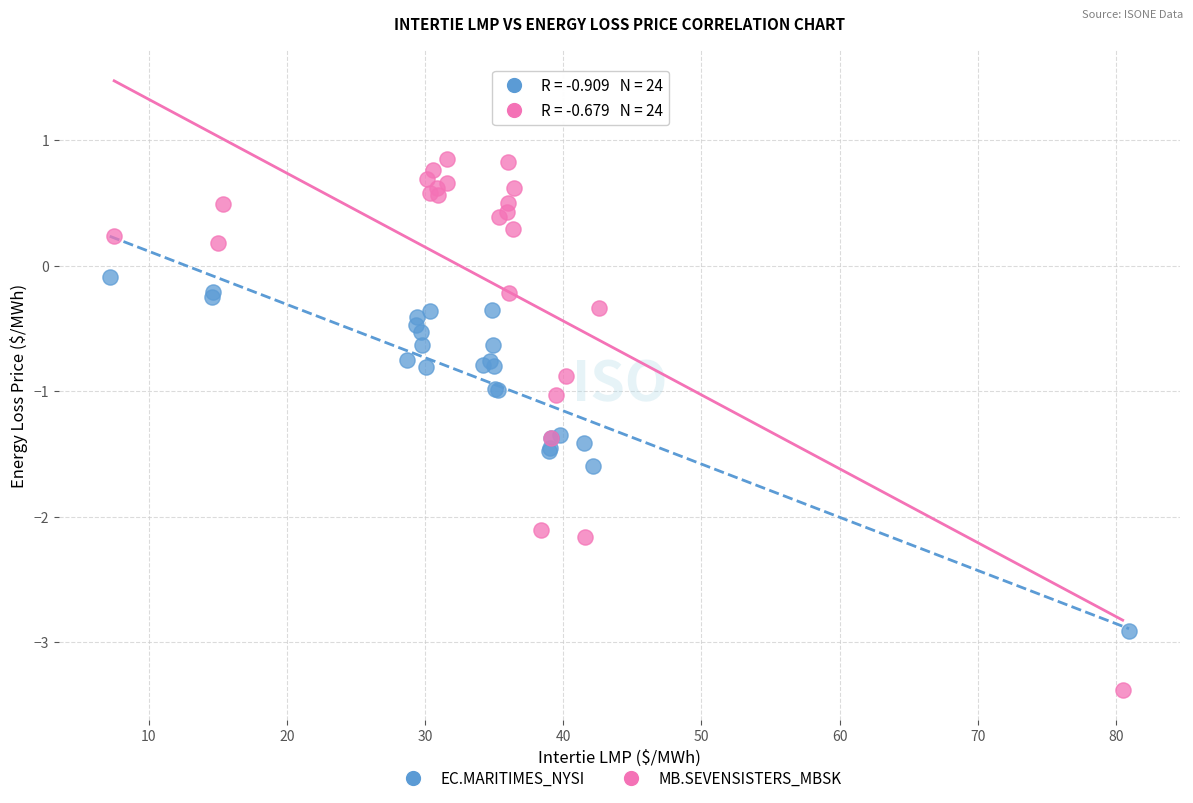

Which series reaches the maximum Y coordinate?

MB.SEVENSISTERS_MBSK